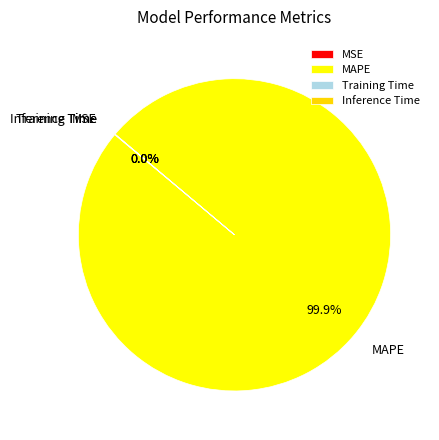

Which category has the biggest portion of the pie?

MAPE